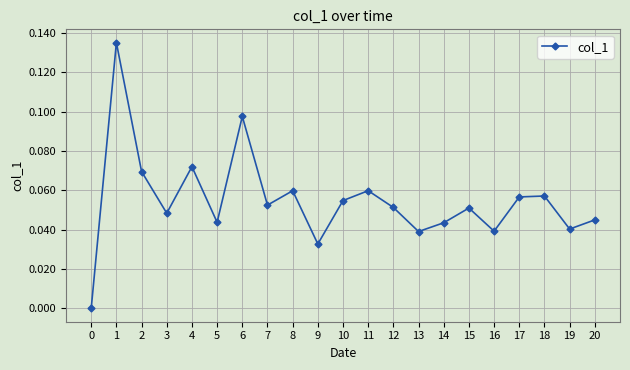

The value at 9 is 0.0. True or false?

True